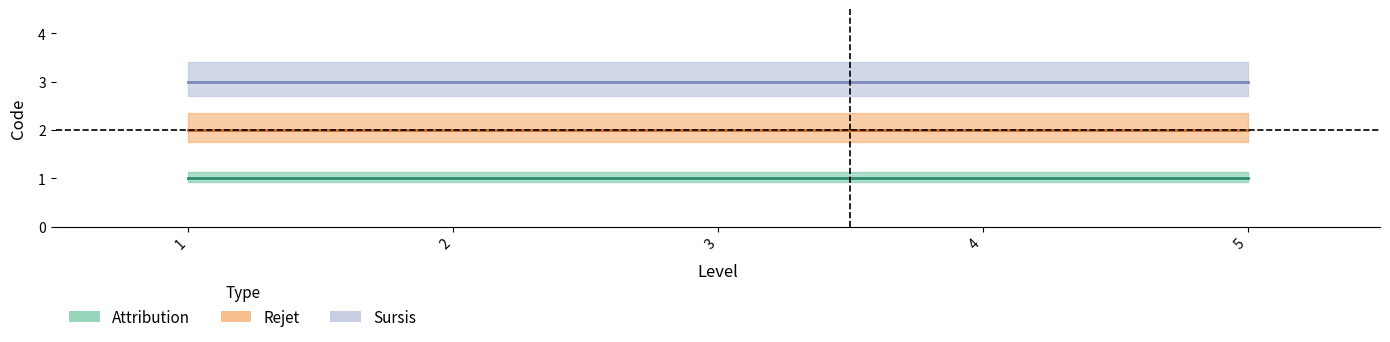

Between 1 and 5, which is larger?

1